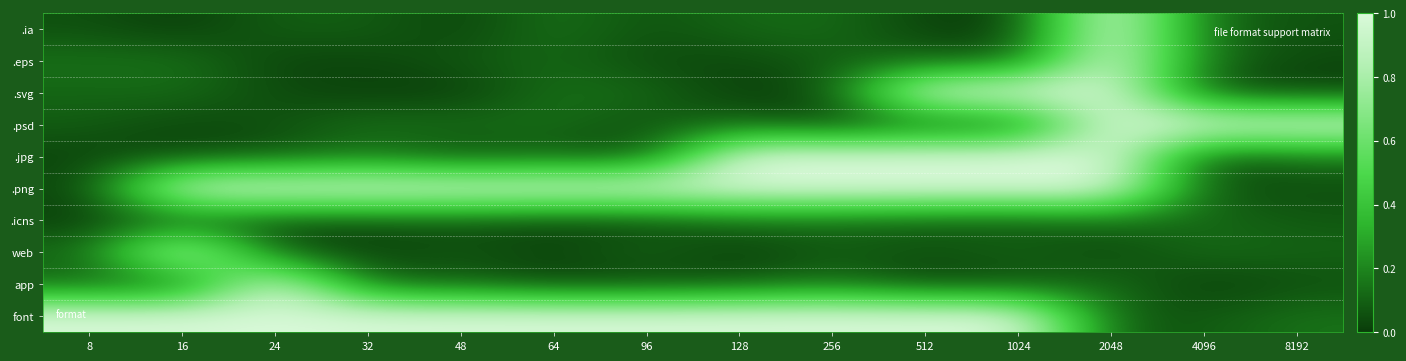

At which category is the sum across all series the highest?

2048